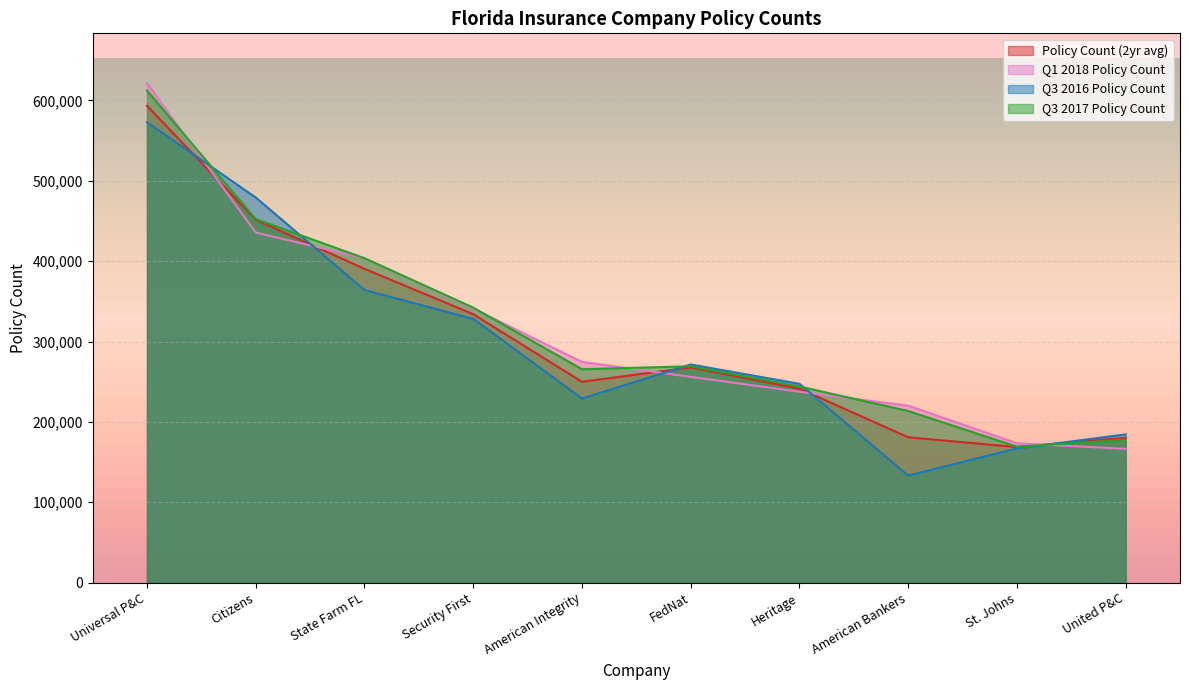

True or false: Q3 2016 Policy Count has more than 2 interior local peaks.

False